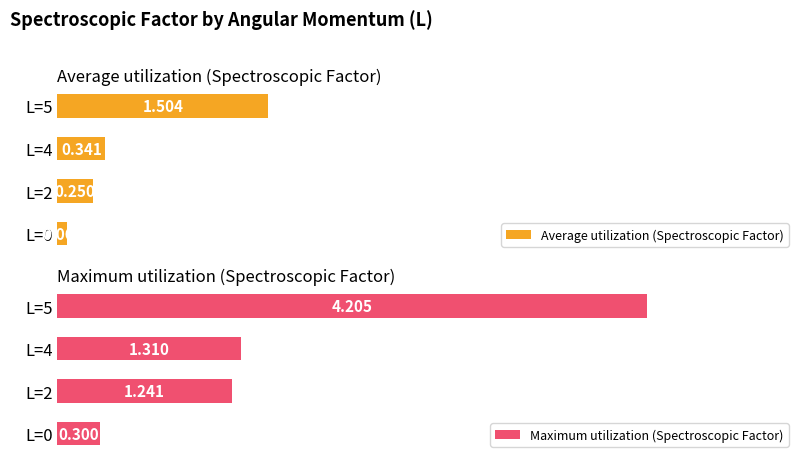

What value does the Maximum utilization (Spectroscopic Factor) series have at L=2?

1.2